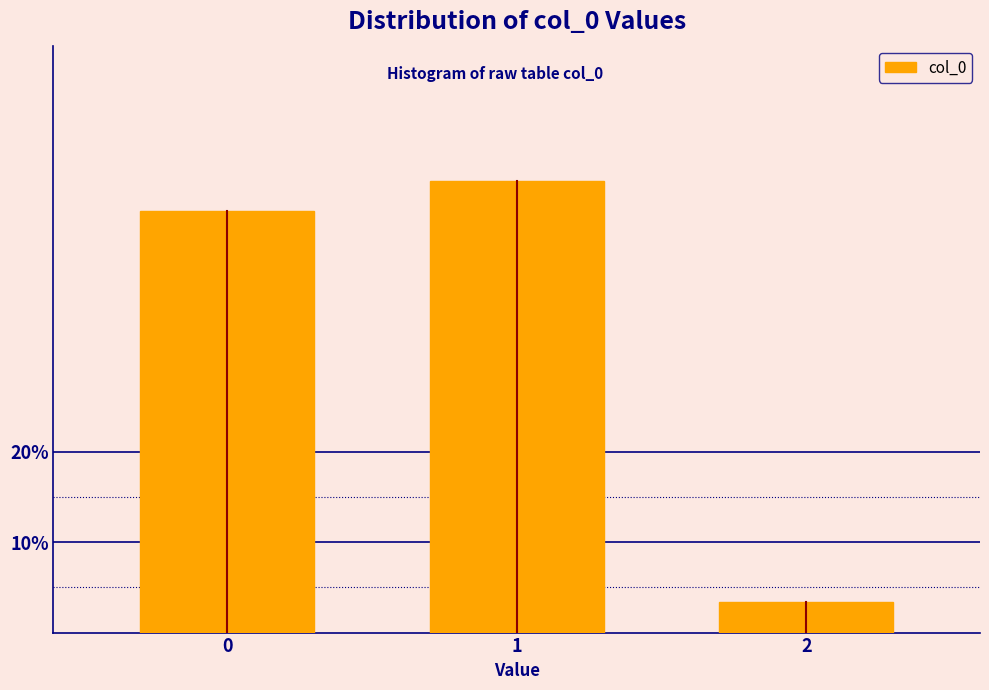

Reading left to right, extract all data points from this chart.

0=46.7	1=50.0	2=3.3